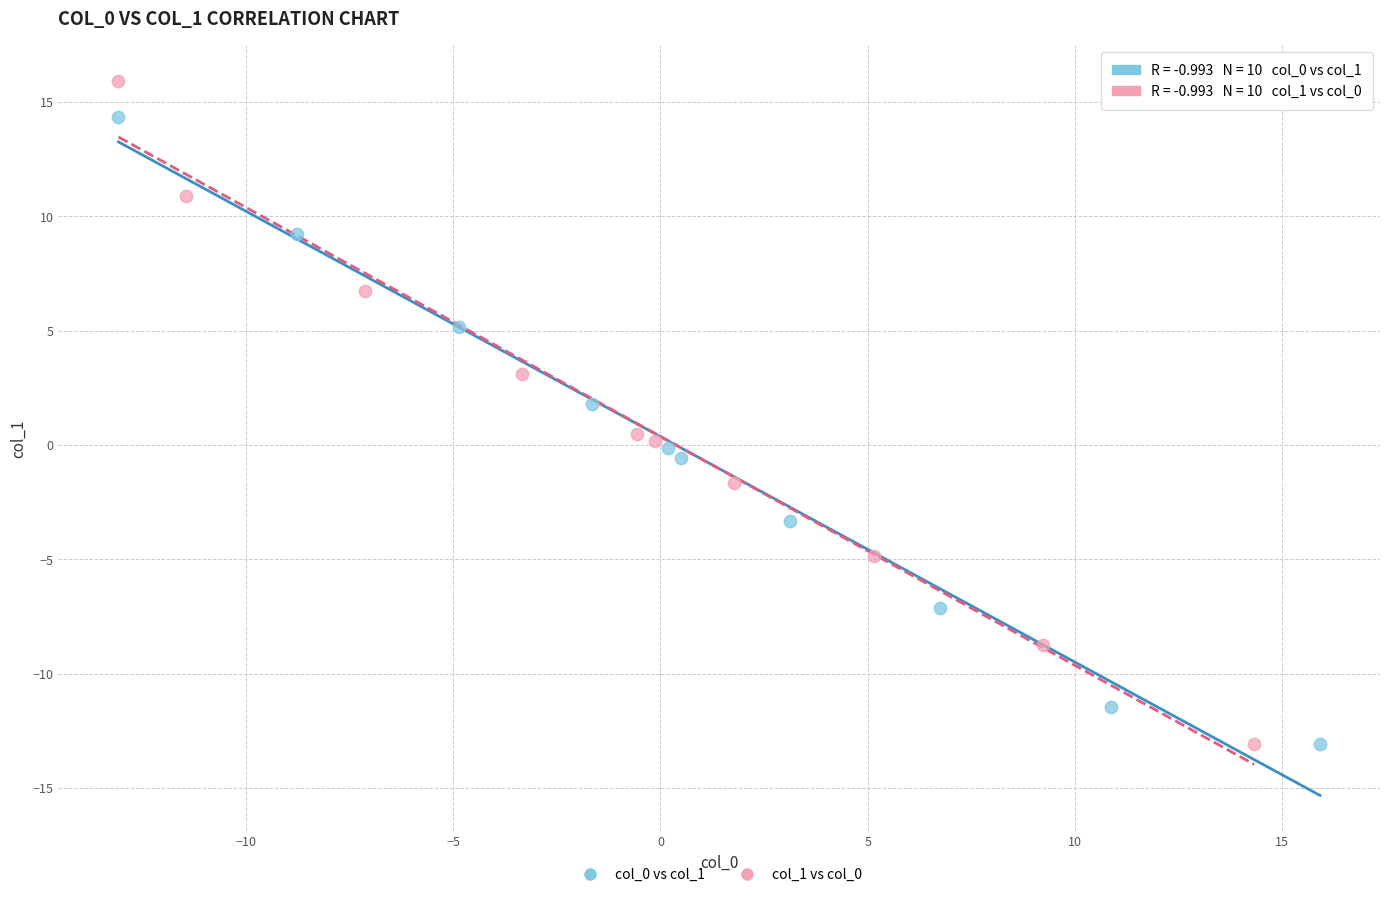

Which series reaches the maximum Y coordinate?

col_1 vs col_0